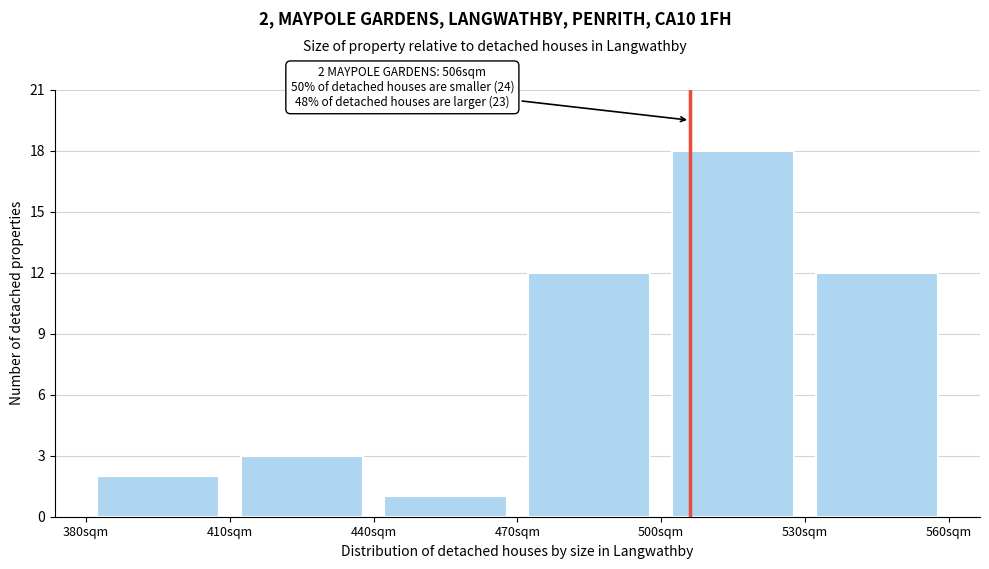

Over which range of the x-axis is the bar tallest?

500 to 530